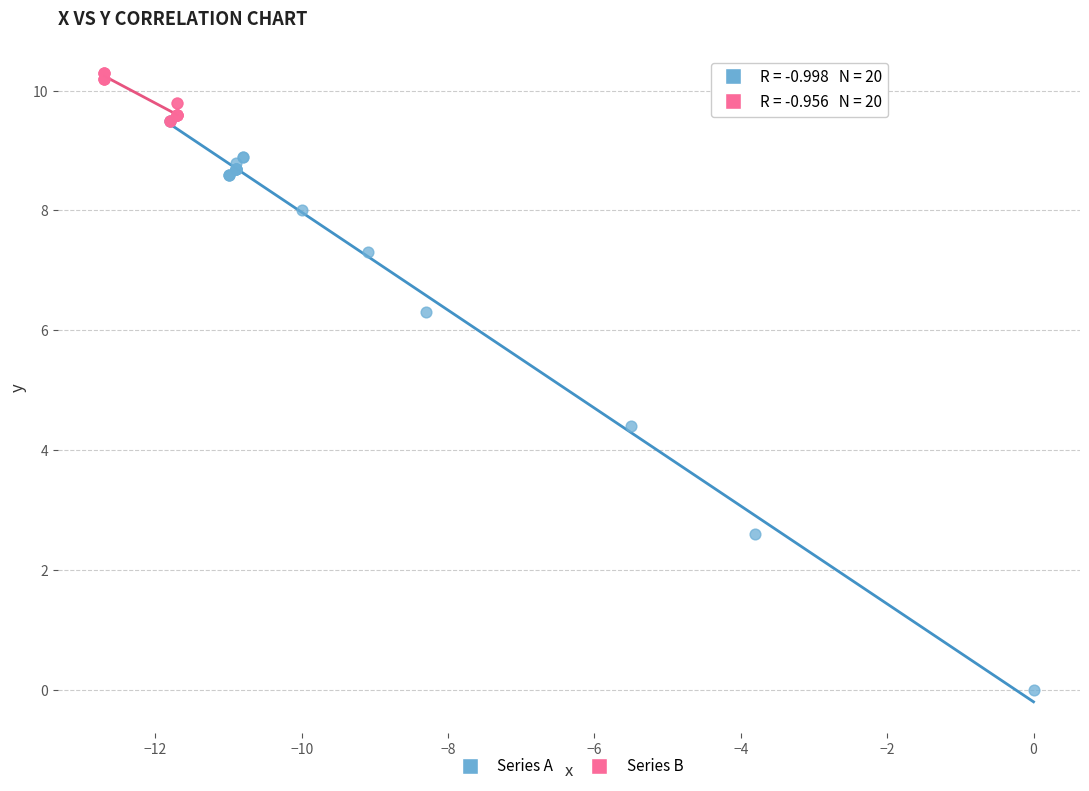

Which series contains the highest Y value?

Series B